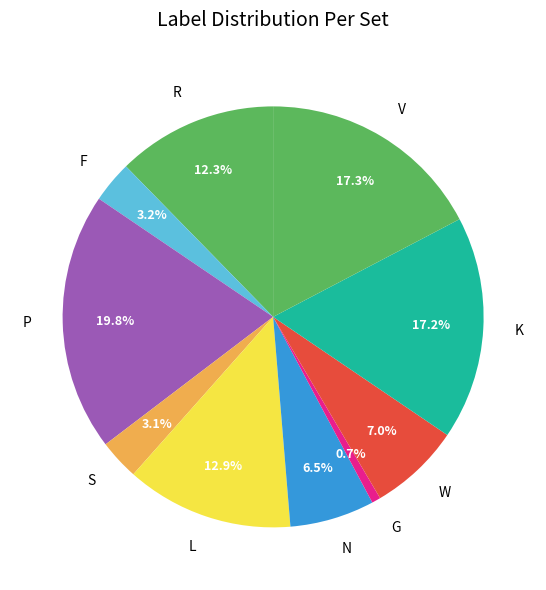

Which category has the smallest portion of the pie?

G